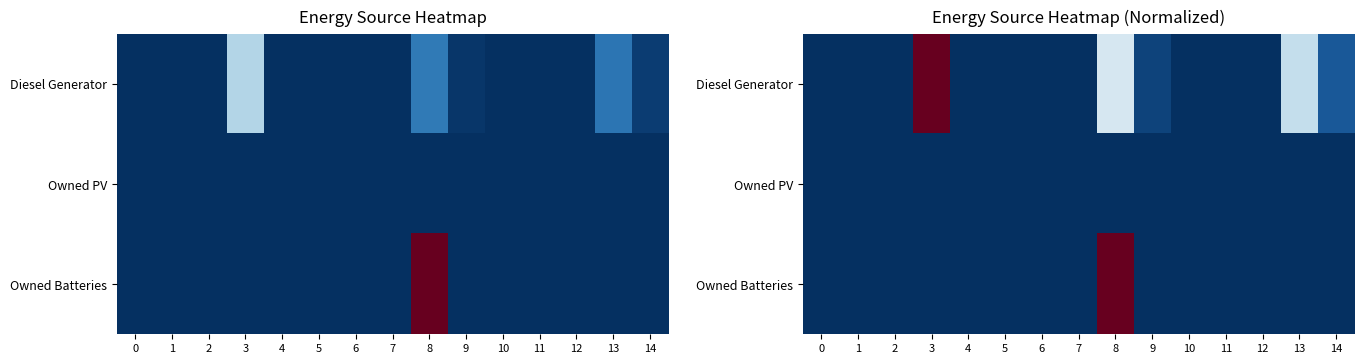

Count the number of data series in this chart.

3